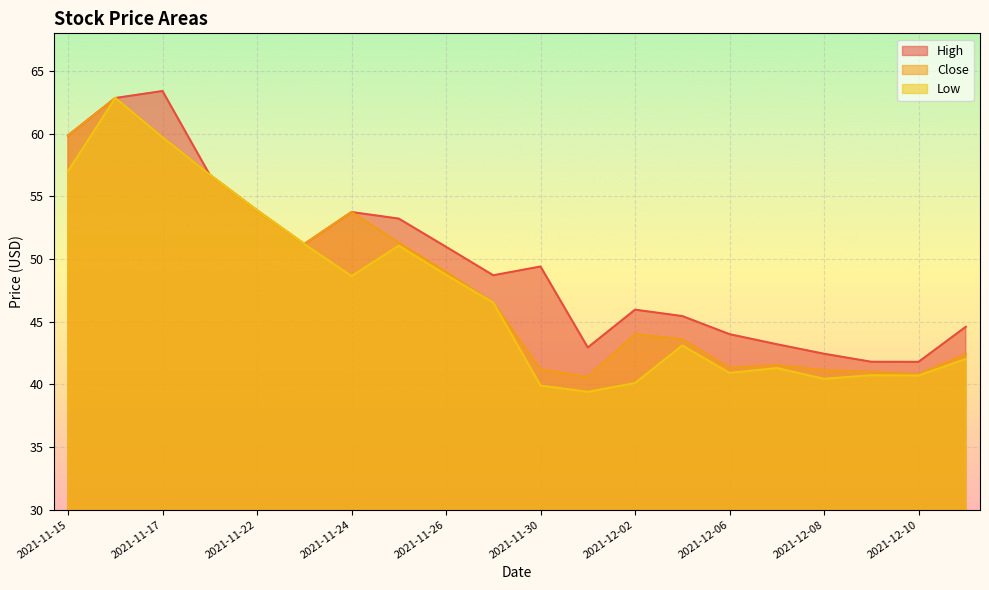

True or false: Low and High cross at least once.

False